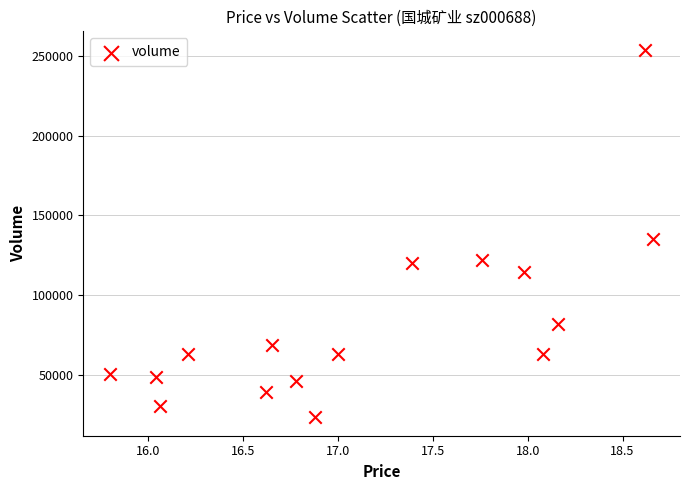

What Y value in the scatter plot is closest to 138618?

135222